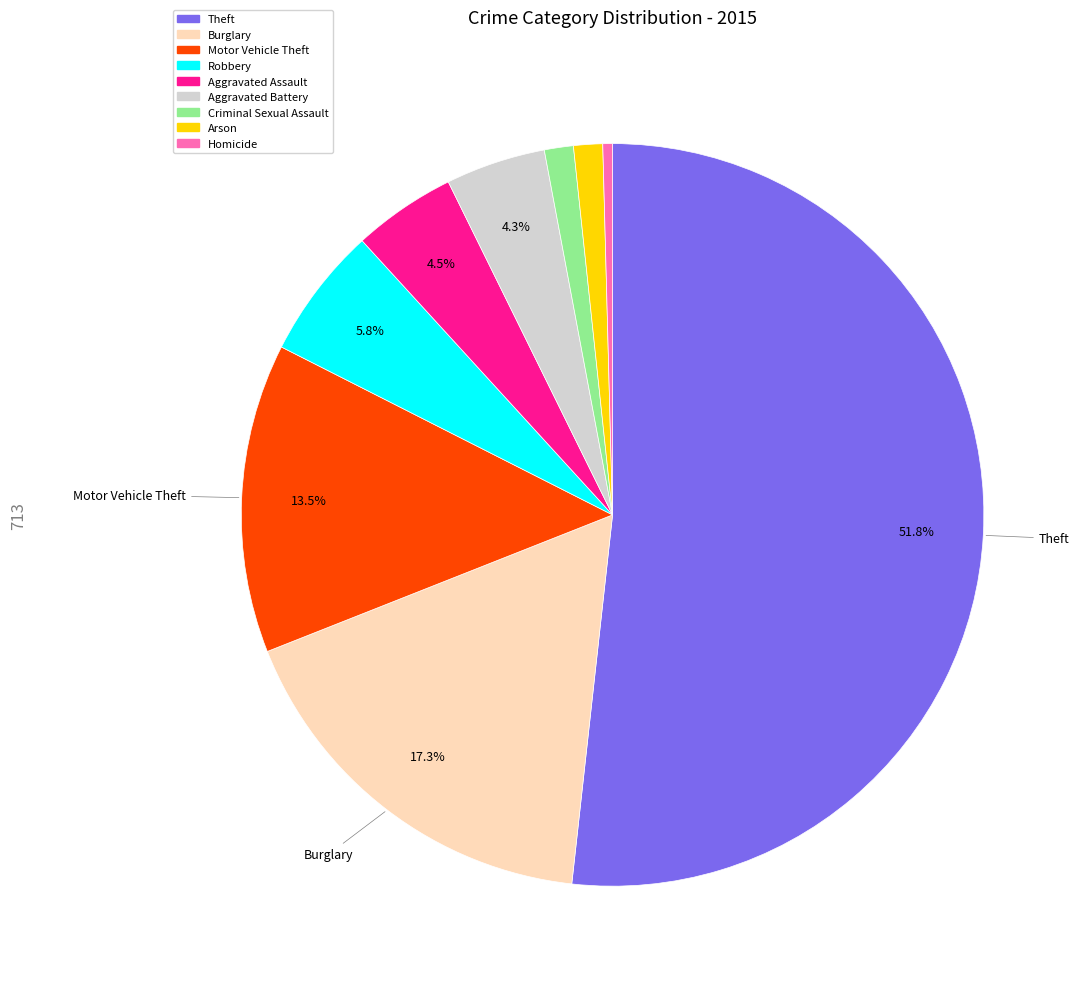

To the nearest percent, what is the difference between the largest and smallest slice percentages?

51%